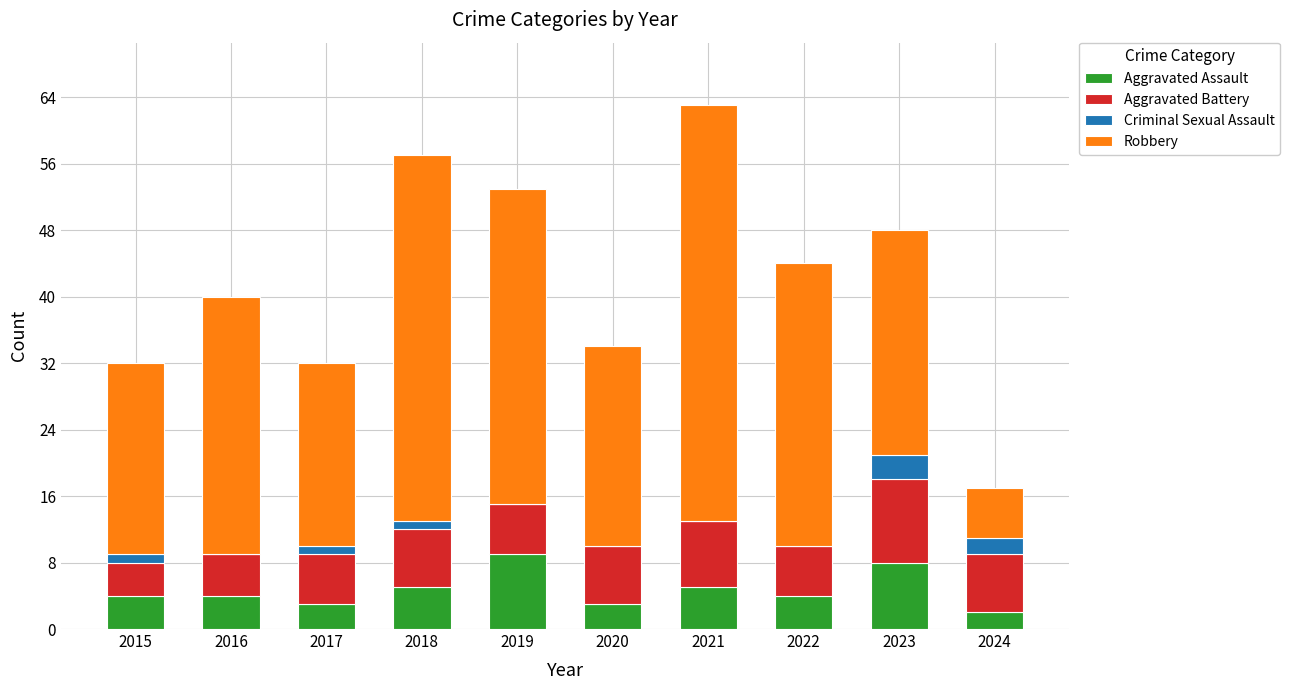

Read the Aggravated Assault value at 2022.

4